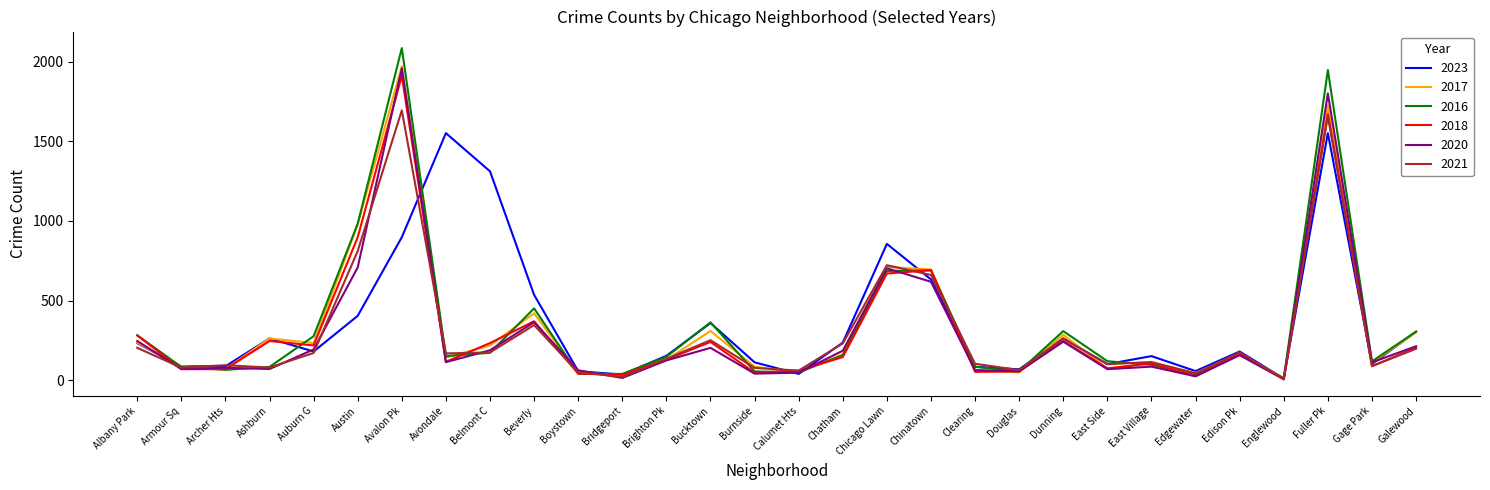

At which label does 2018 first exceed 145?

Albany Park